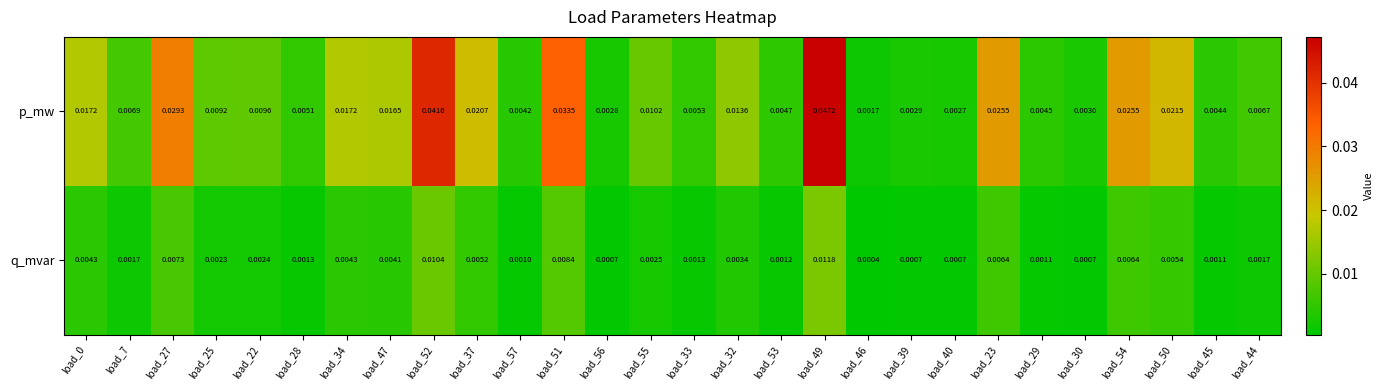

Is the value of p_mw at load_33 greater than the value of q_mvar at load_33?

Yes